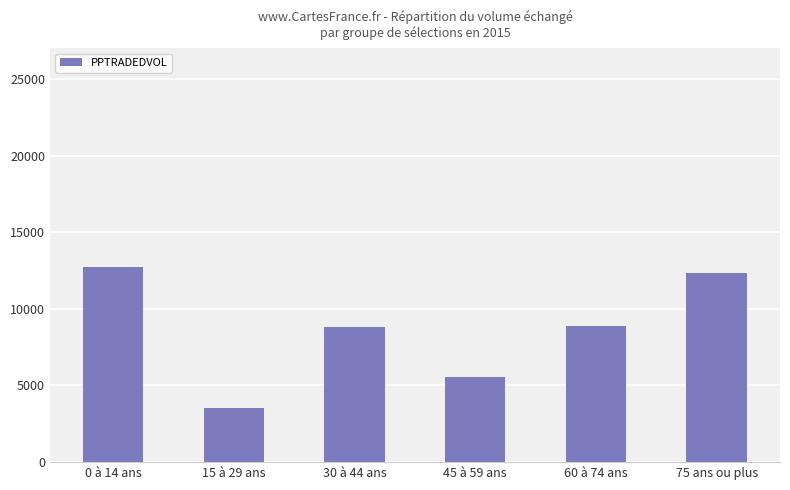

Count the number of values greater than 8867.

3